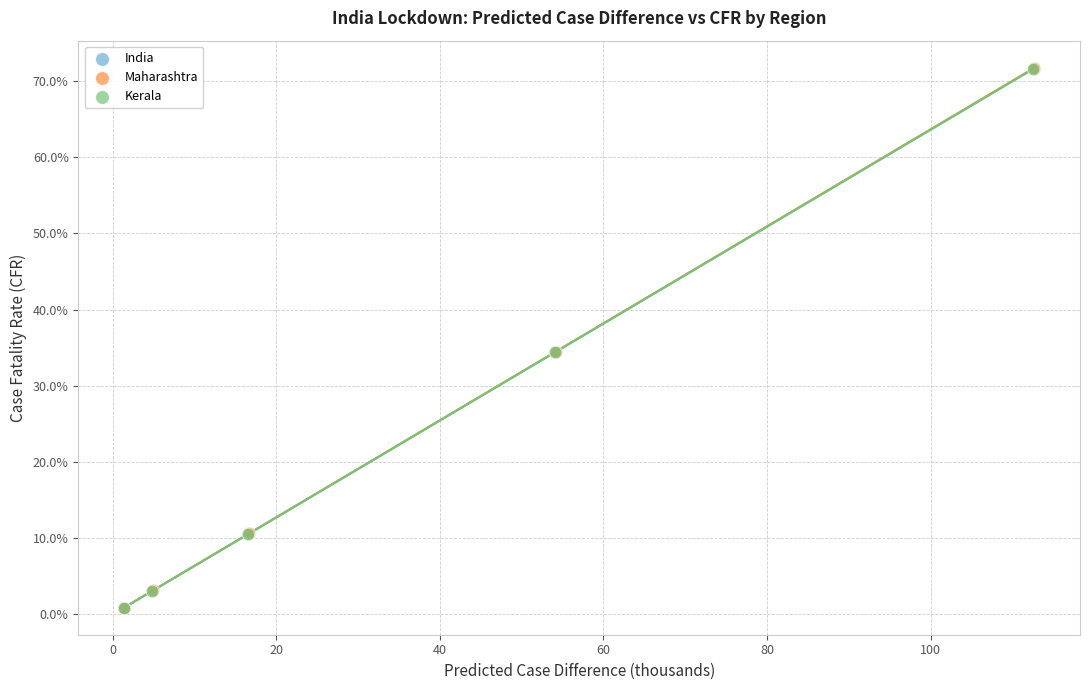

Which series has the widest spread of Y values?

Maharashtra